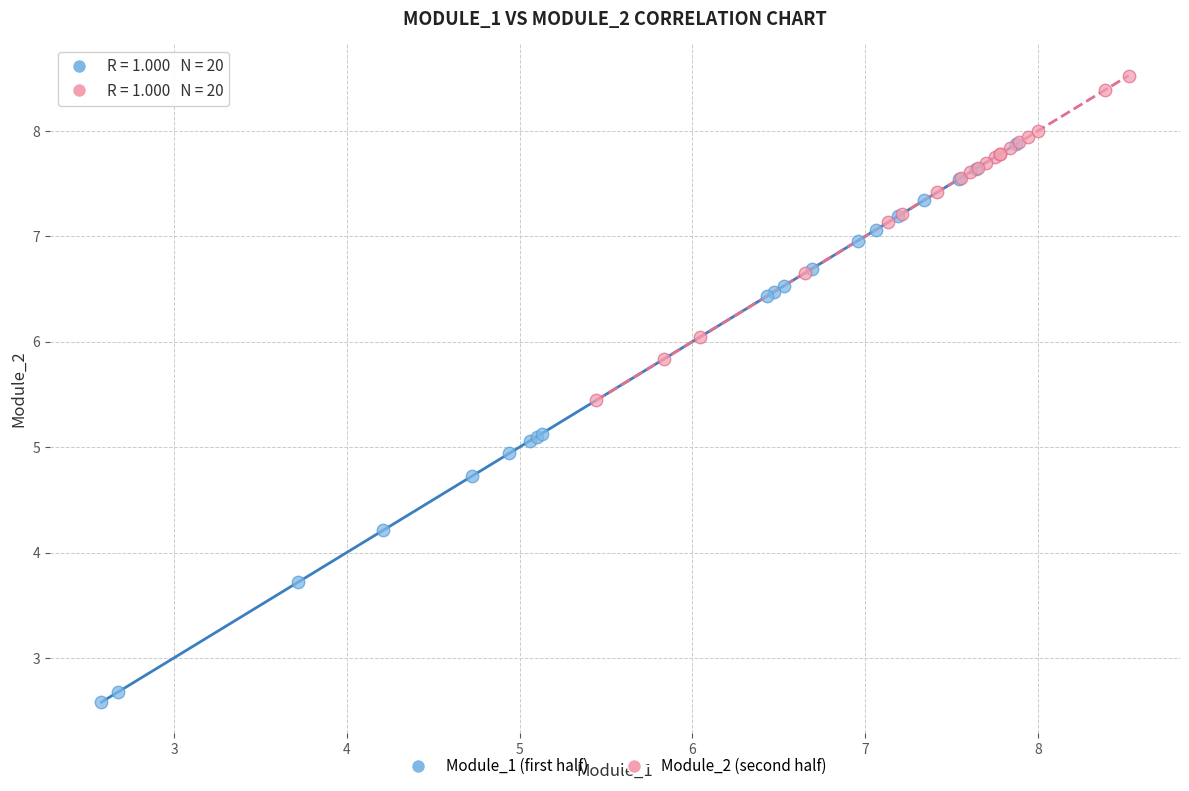

Which series reaches the maximum Y coordinate?

Module_2 (second half)